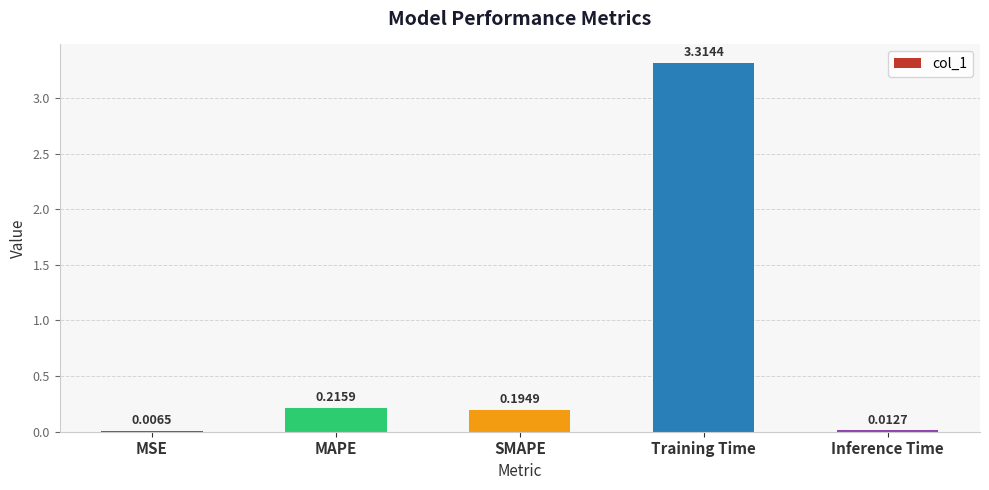

What is the sum of all values?

3.7